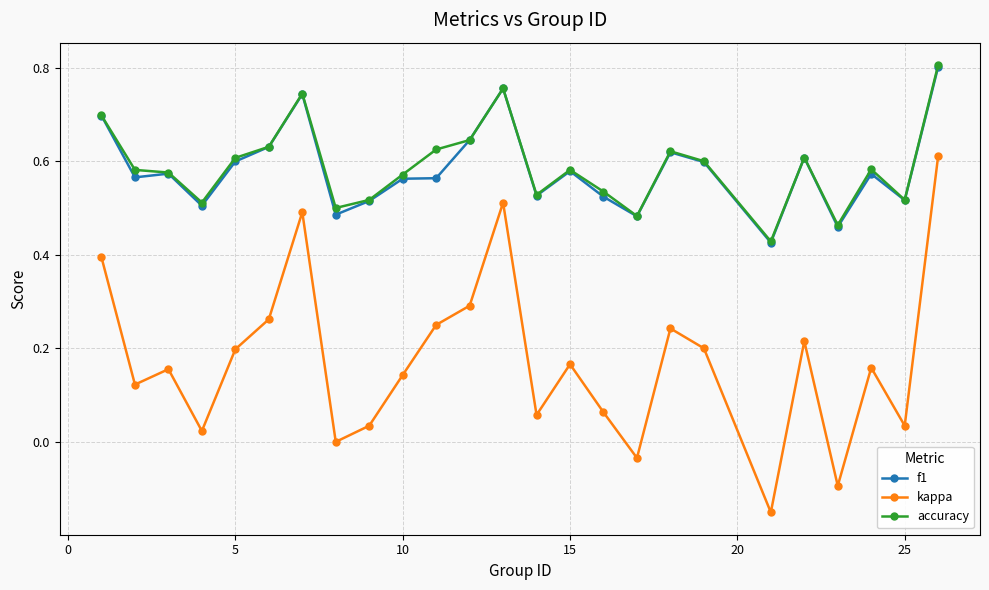

Which series has the widest spread of values?

kappa